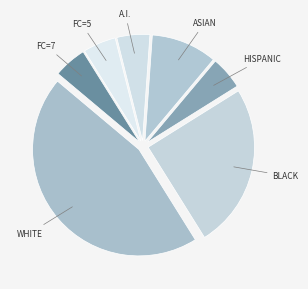

How many segments does this pie chart have?

7